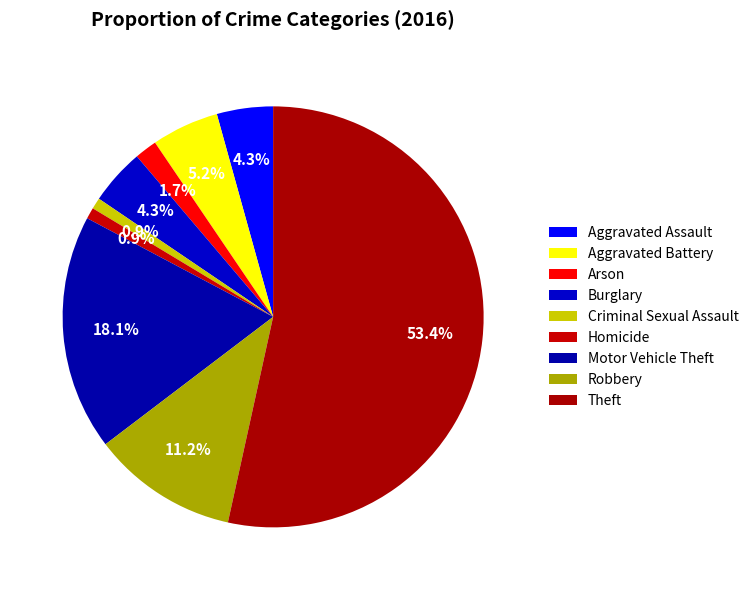

Which category has the biggest portion of the pie?

Theft